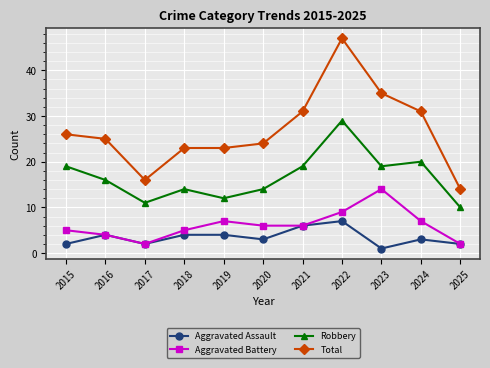

Reading right to left, transcribe all the data shown in this chart.

Aggravated Assault: 2025=2	2024=3	2023=1	2022=7	2021=6	2020=3	2019=4	2018=4	2017=2	2016=4	2015=2
Aggravated Battery: 2025=2	2024=7	2023=14	2022=9	2021=6	2020=6	2019=7	2018=5	2017=2	2016=4	2015=5
Robbery: 2025=10	2024=20	2023=19	2022=29	2021=19	2020=14	2019=12	2018=14	2017=11	2016=16	2015=19
Total: 2025=14	2024=31	2023=35	2022=47	2021=31	2020=24	2019=23	2018=23	2017=16	2016=25	2015=26